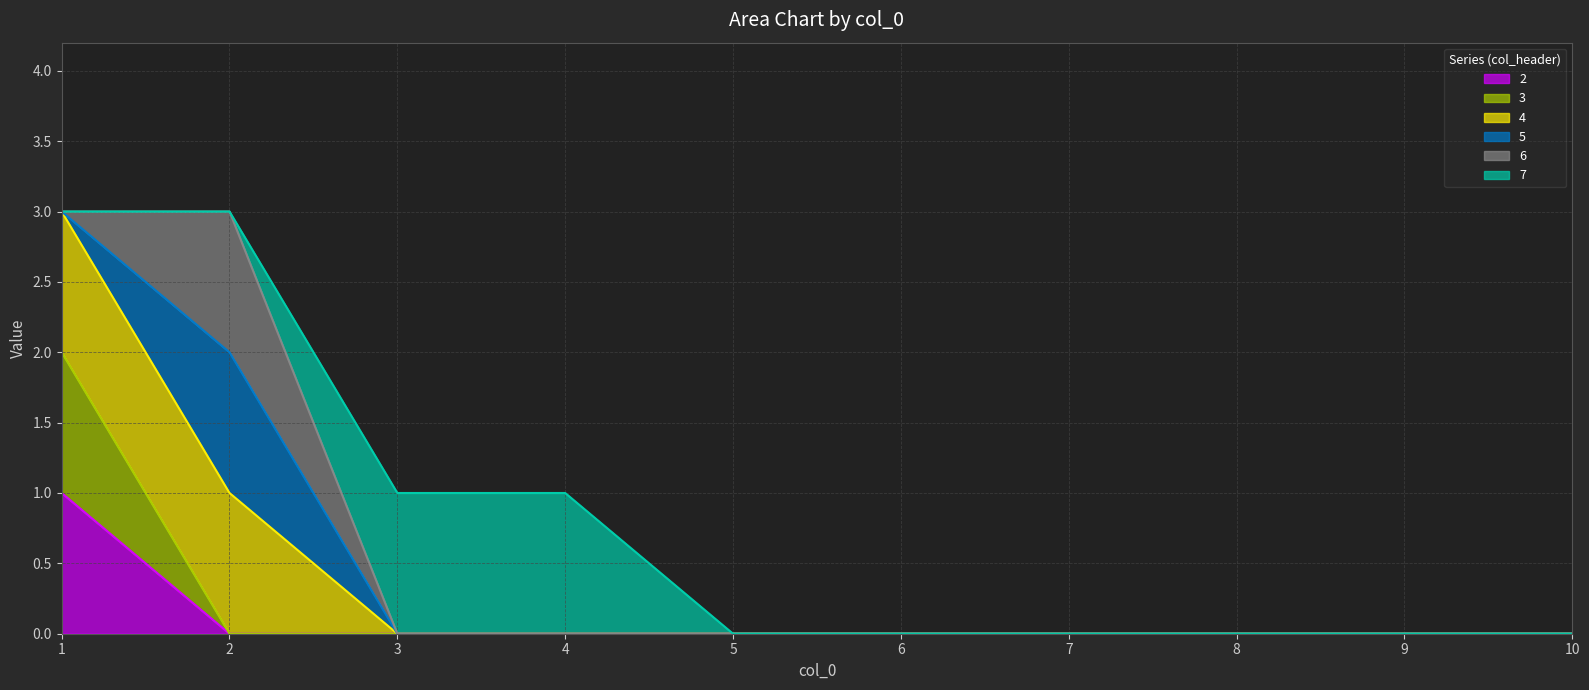

True or false: 4 and 2 cross at least once.

False